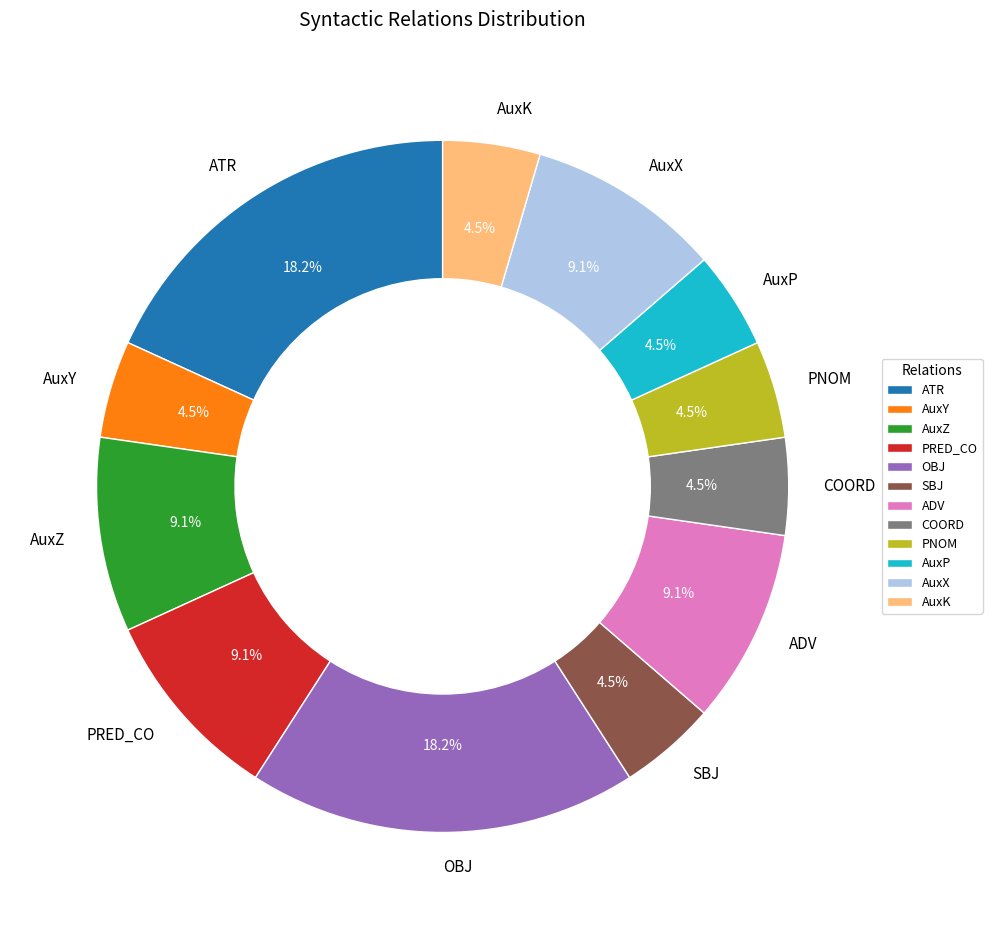

Is ATR the majority of the pie?

No